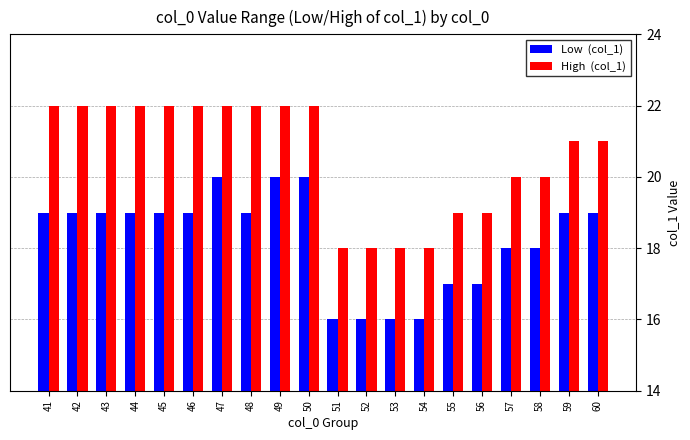

What is the total value across all series at 46?

41